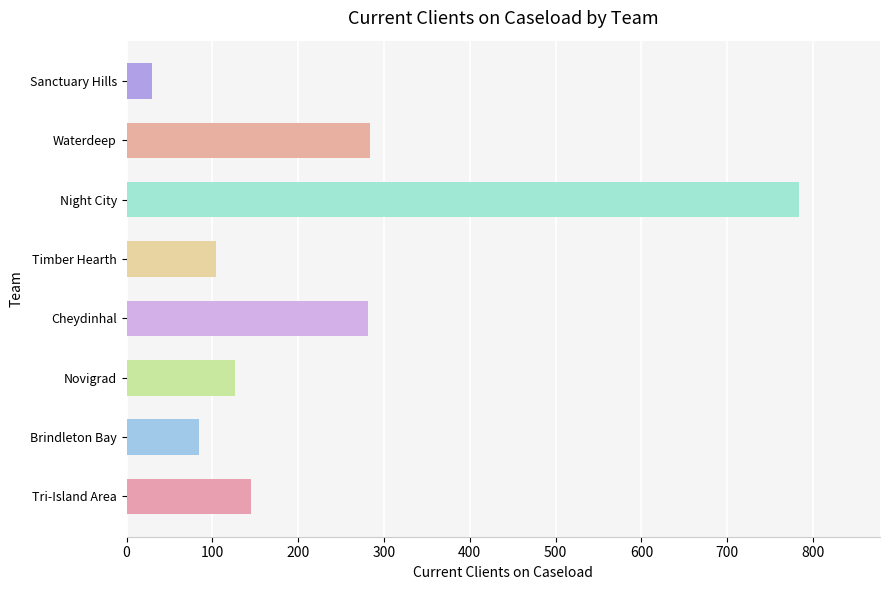

What is the sum of all values?

1838